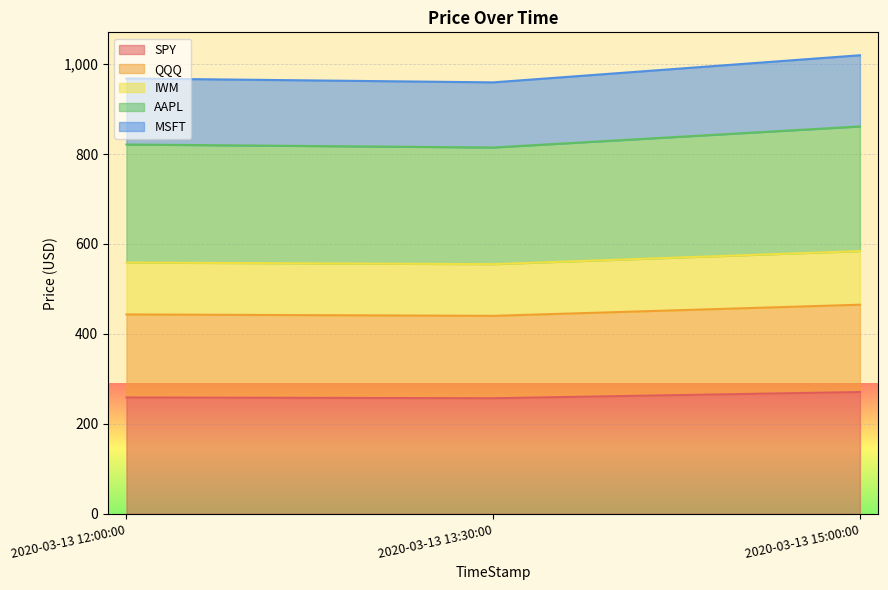

Which series changed the most between 2020-03-13 12:00:00 and 2020-03-13 13:30:00?

AAPL